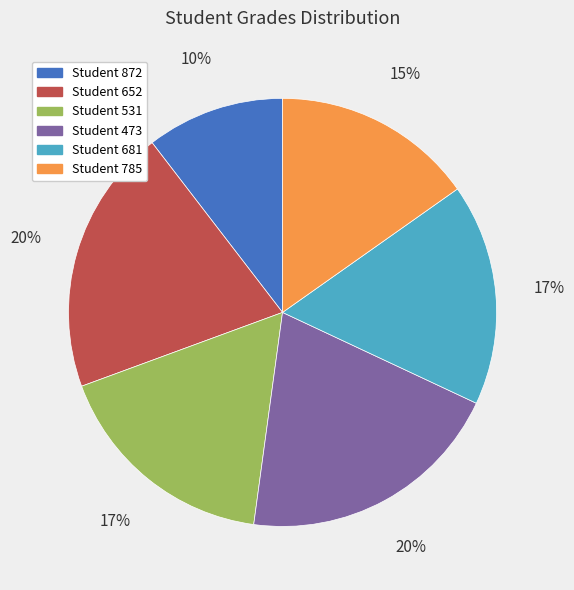

Do Student 652 and Student 473 together represent more than half of the pie?

No